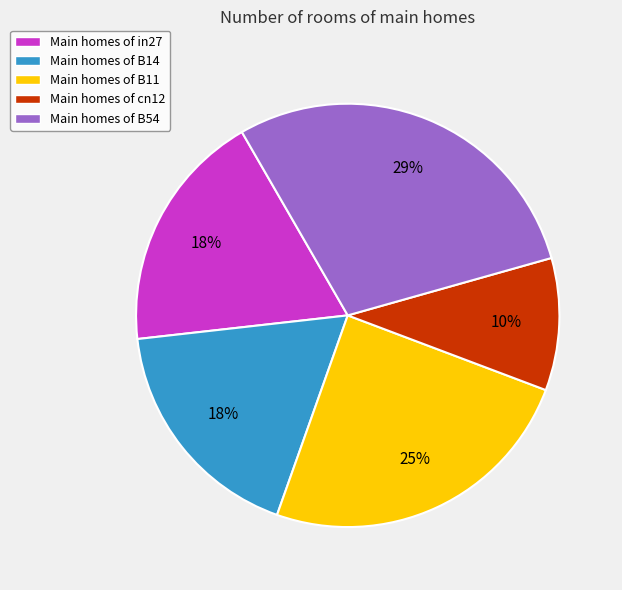

To the nearest percent, what is the average slice percentage?

20%